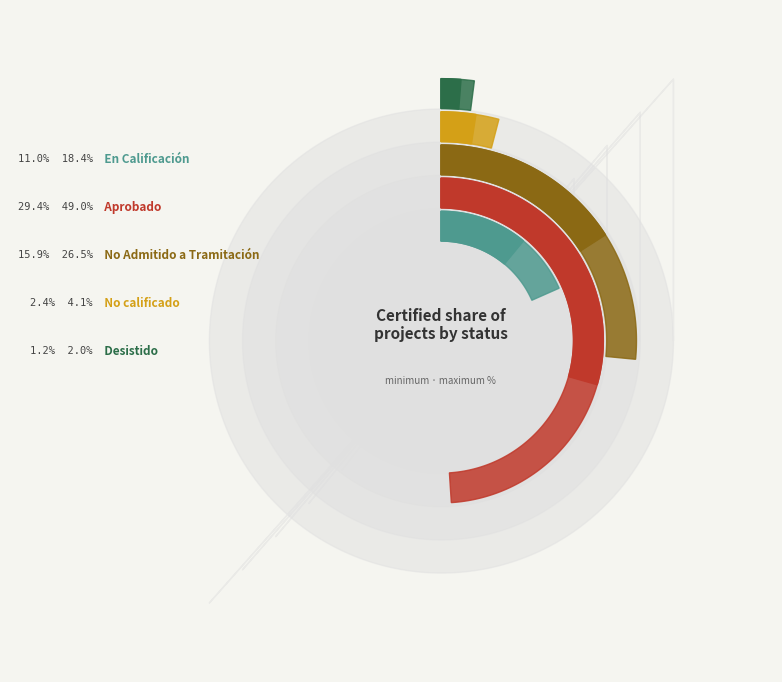

Which category has the smallest portion of the pie?

Desistido